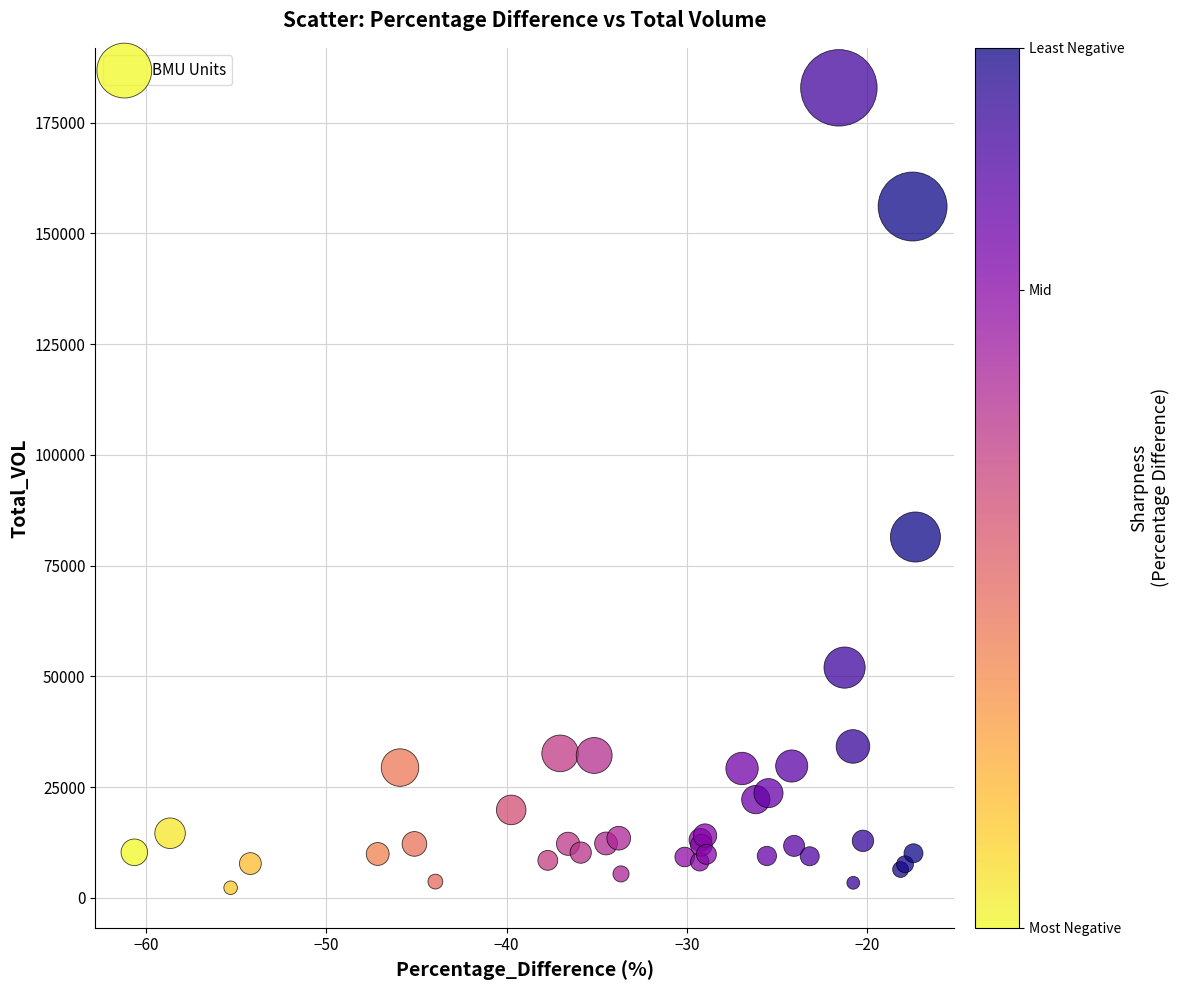

What Y value in the scatter plot is closest to 92564?

81455.2